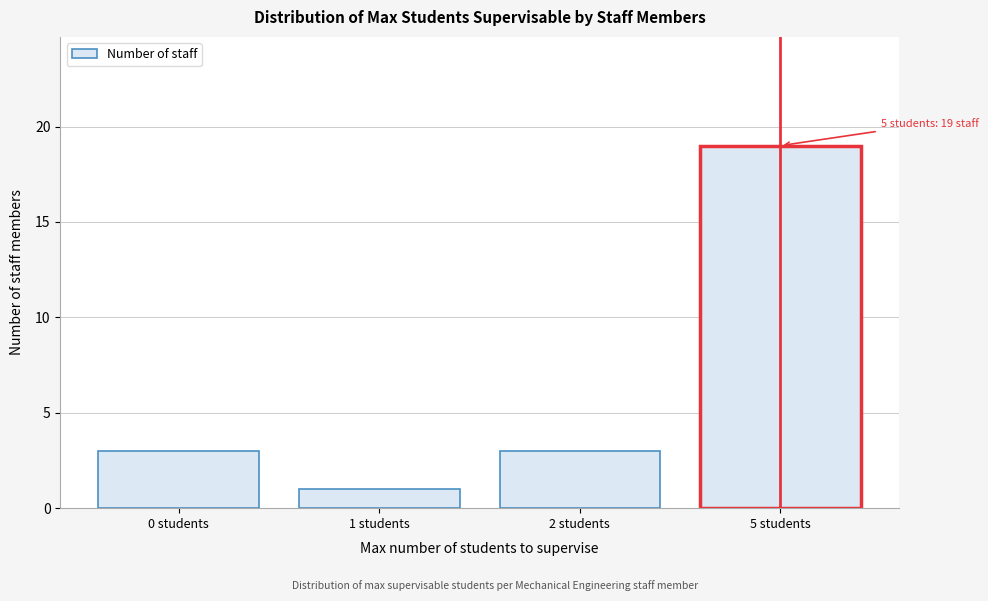

Reading right to left, list all the values displayed in this chart.

19	3	1	3